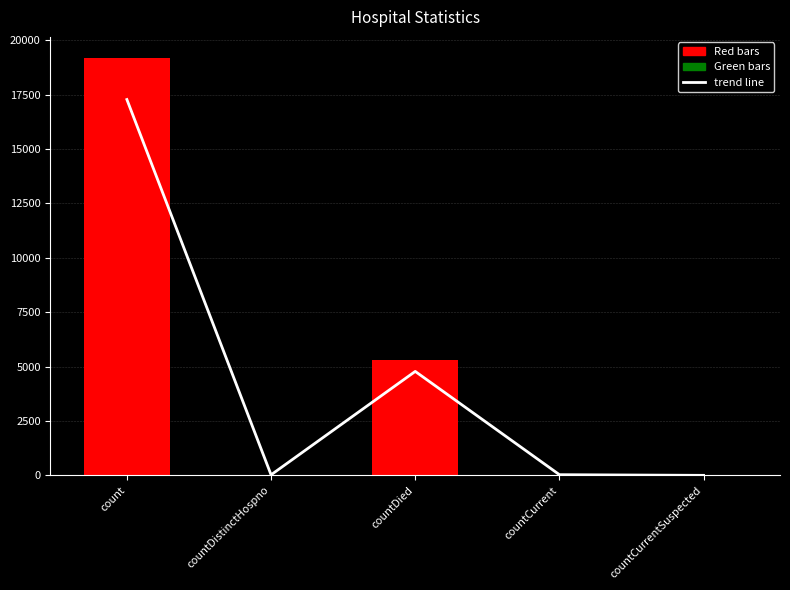

How many positive values does the values series have?

4